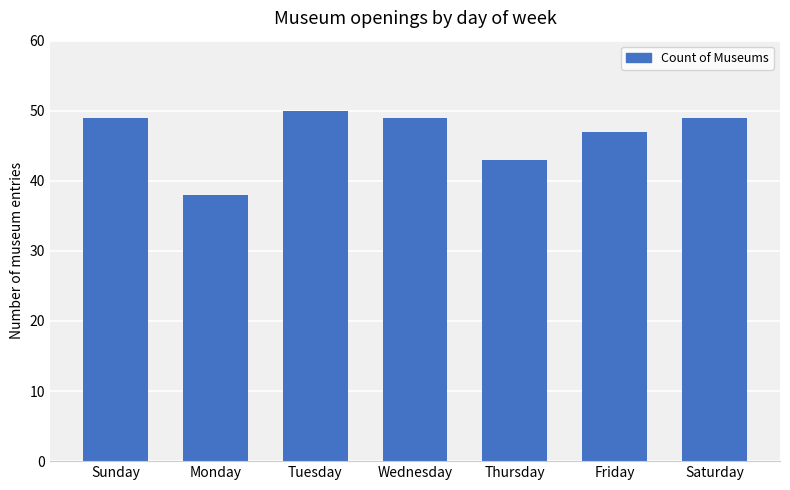

What is the average value?

46